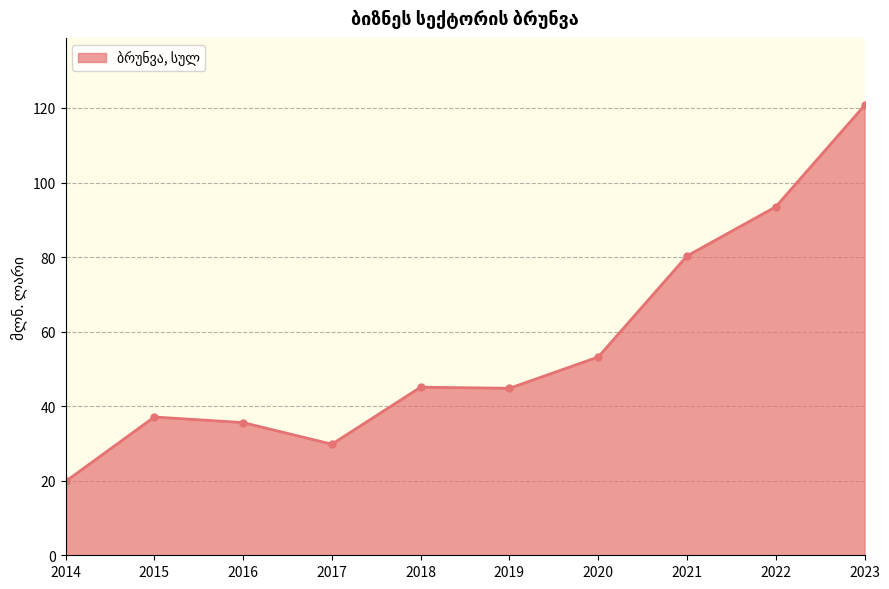

What is the value of the 10th point from the left?

120.7